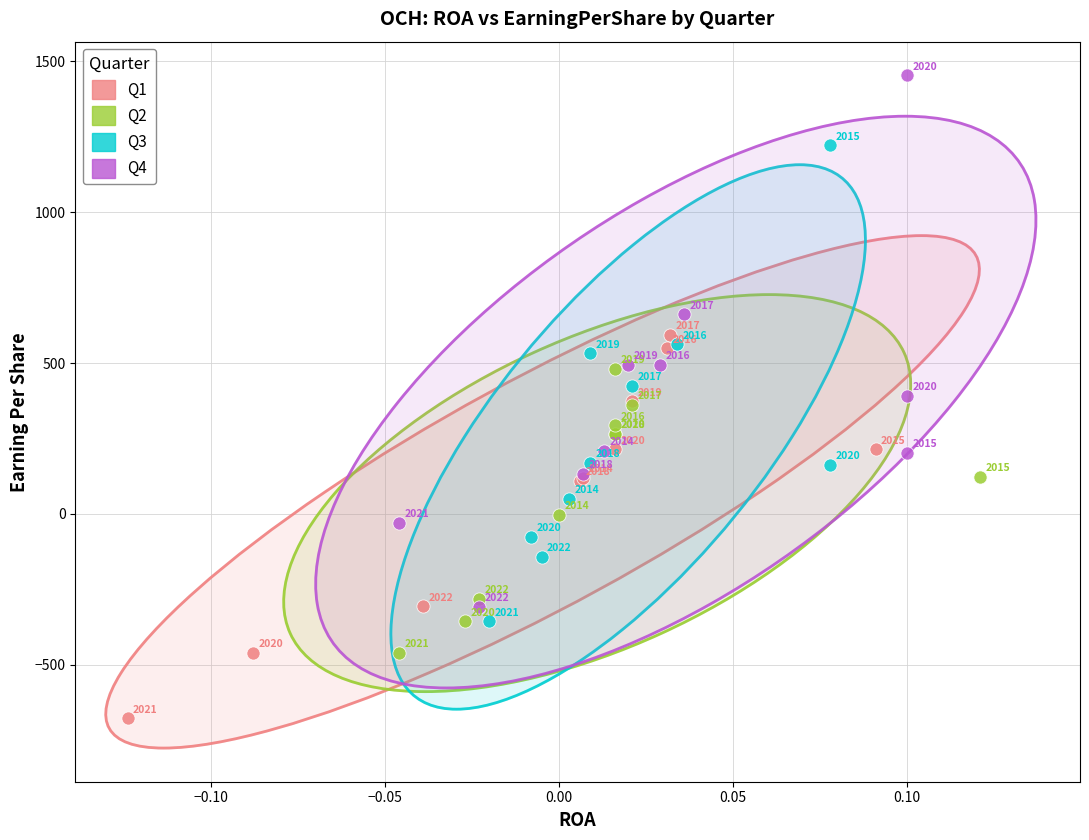

Which series reaches the maximum Y coordinate?

Q4